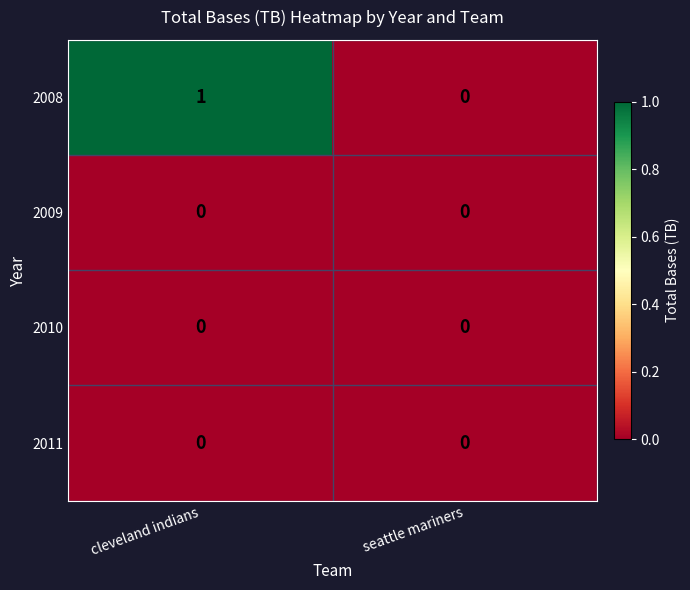

Between cleveland indians and seattle mariners, which series saw the biggest shift?

2008